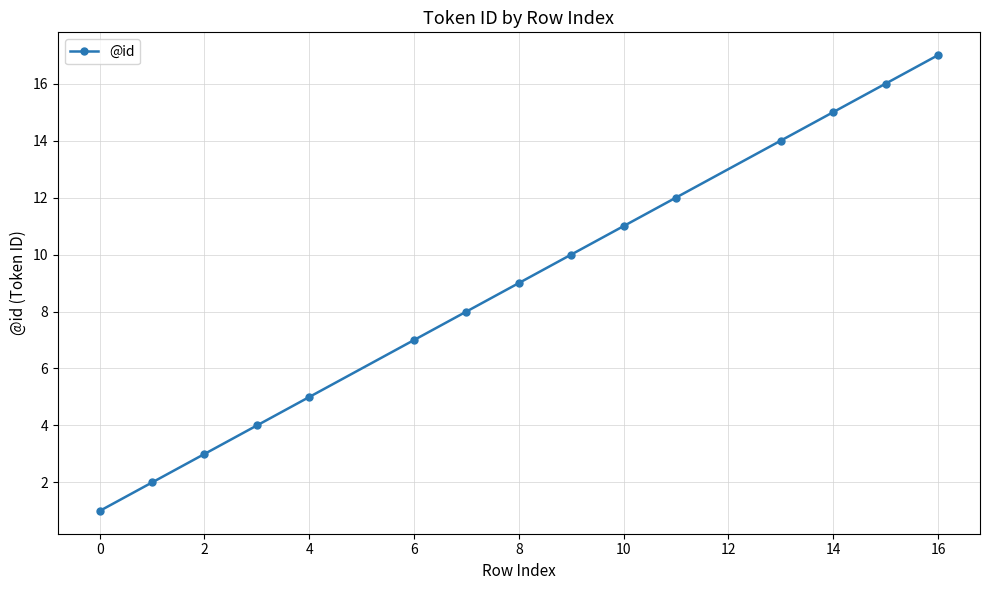

What is the difference between the maximum and minimum values?

16